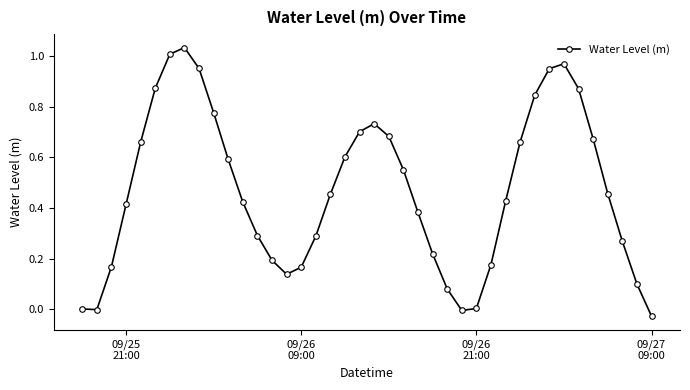

How many points are higher than both their immediate neighbors (excluding endpoints)?

3